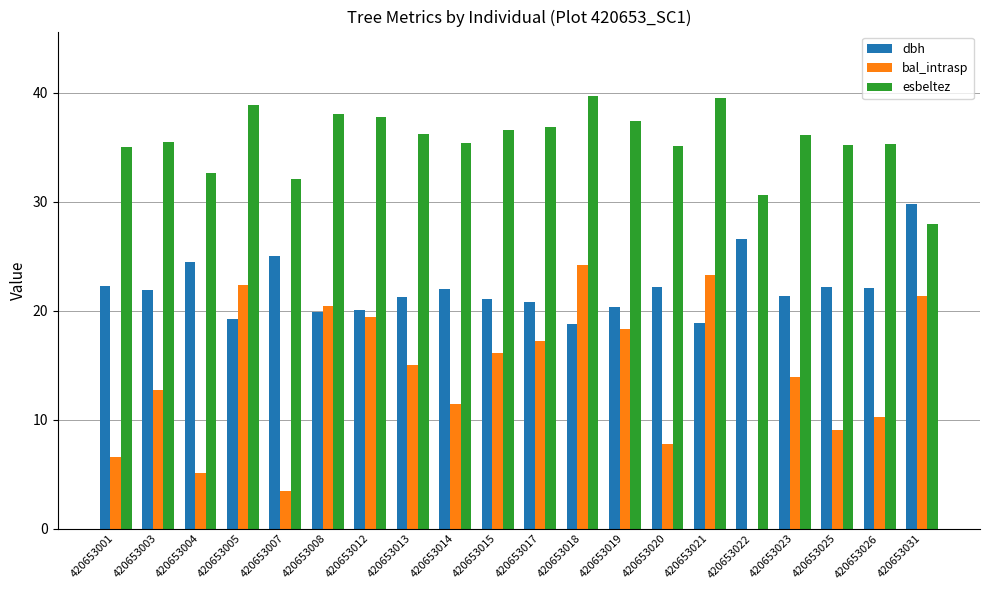

What is the average value of the bal_intrasp series?

13.9